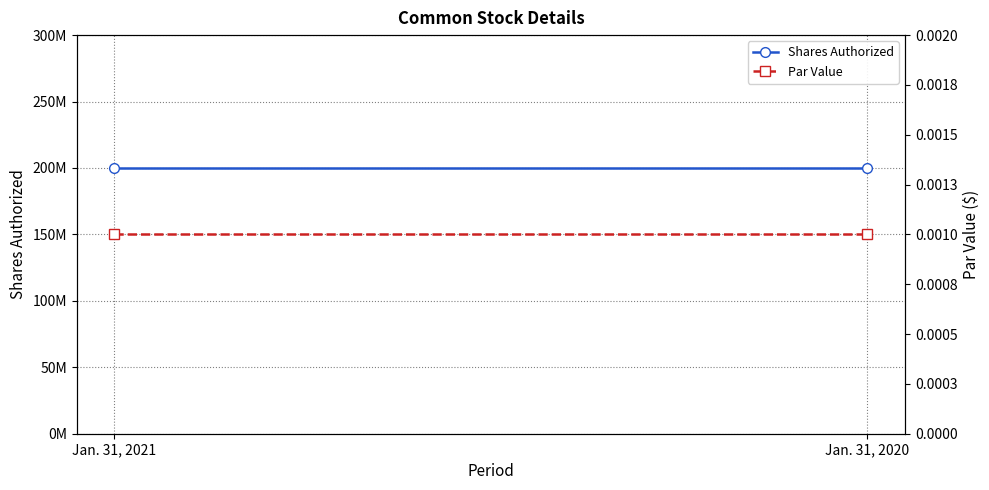

Reading left to right, extract all data points from this chart.

Shares Authorized: Jan. 31, 2021=200000000.0	Jan. 31, 2020=200000000.0
Par Value: Jan. 31, 2021=0.0	Jan. 31, 2020=0.0